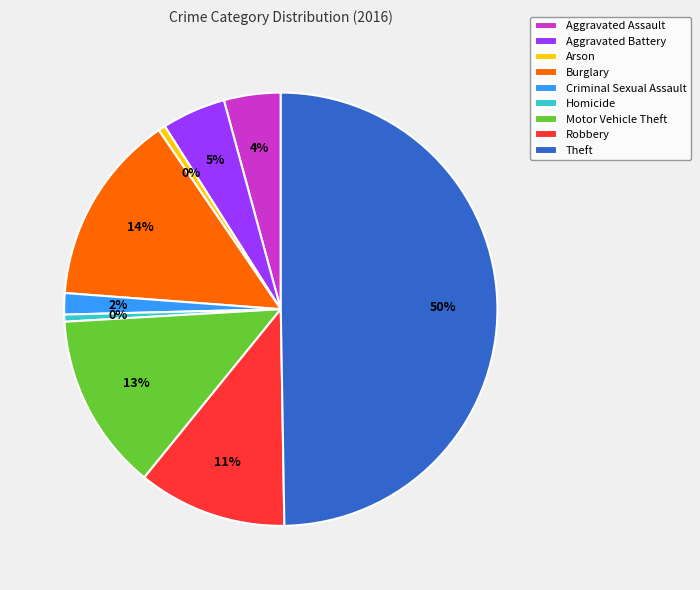

True or false: Criminal Sexual Assault accounts for 2% of the total.

True